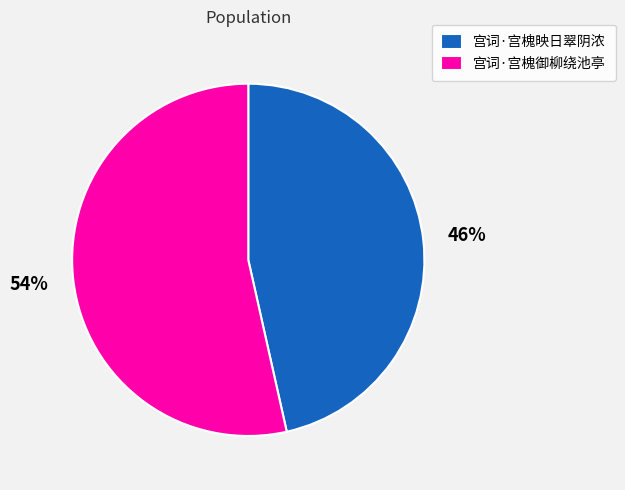

Which category accounts for the majority?

宫词·宫槐御柳绕池亭